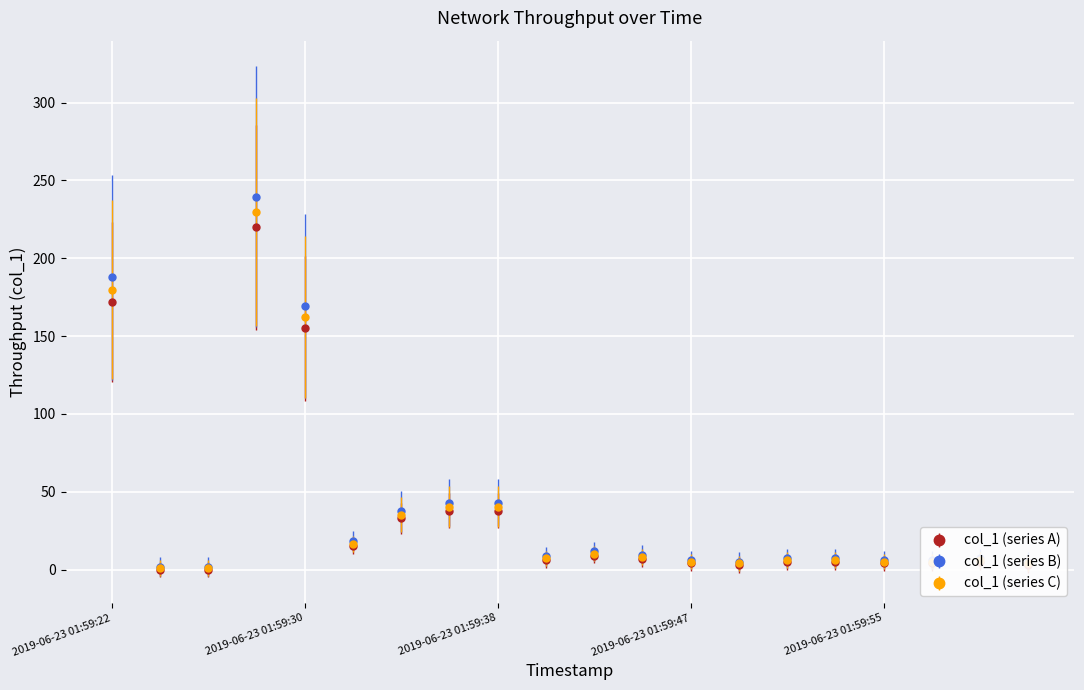

True or false: col_1 (series B) has more than 0 points higher than both neighbors.

True